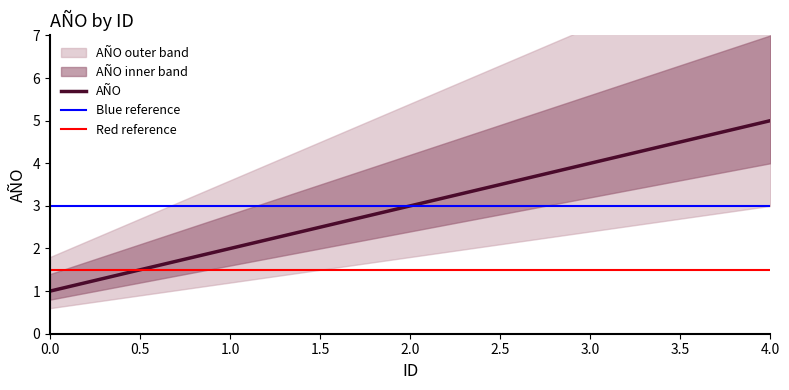

What is the average value?

3